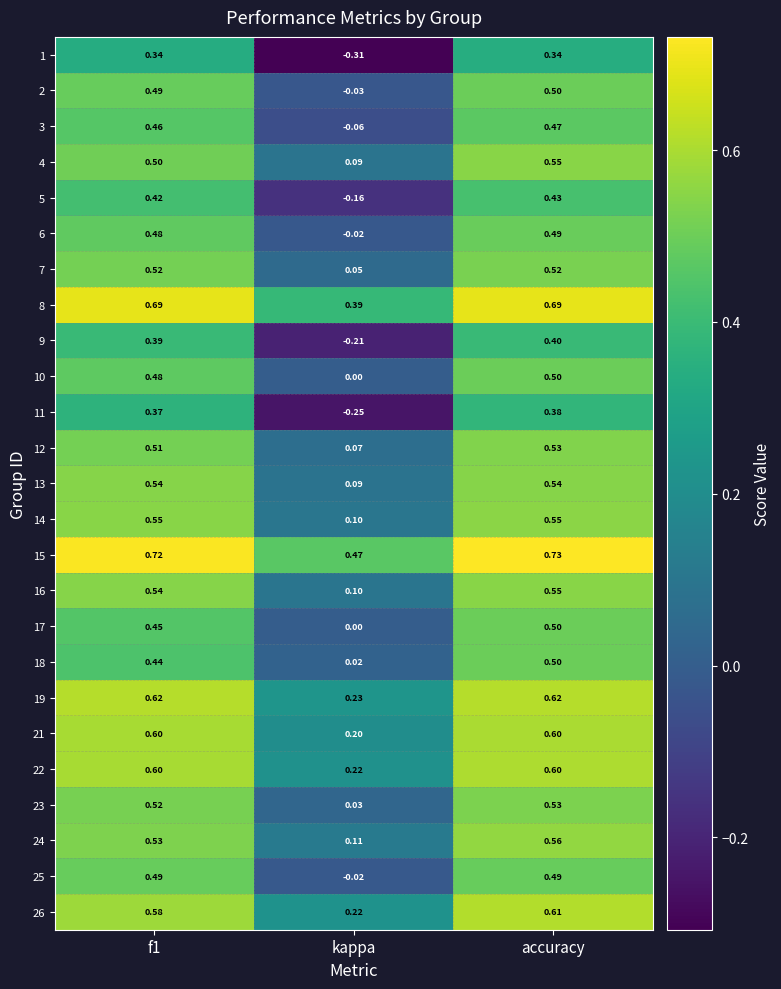

Where is 1 nearest to the value 0?

kappa